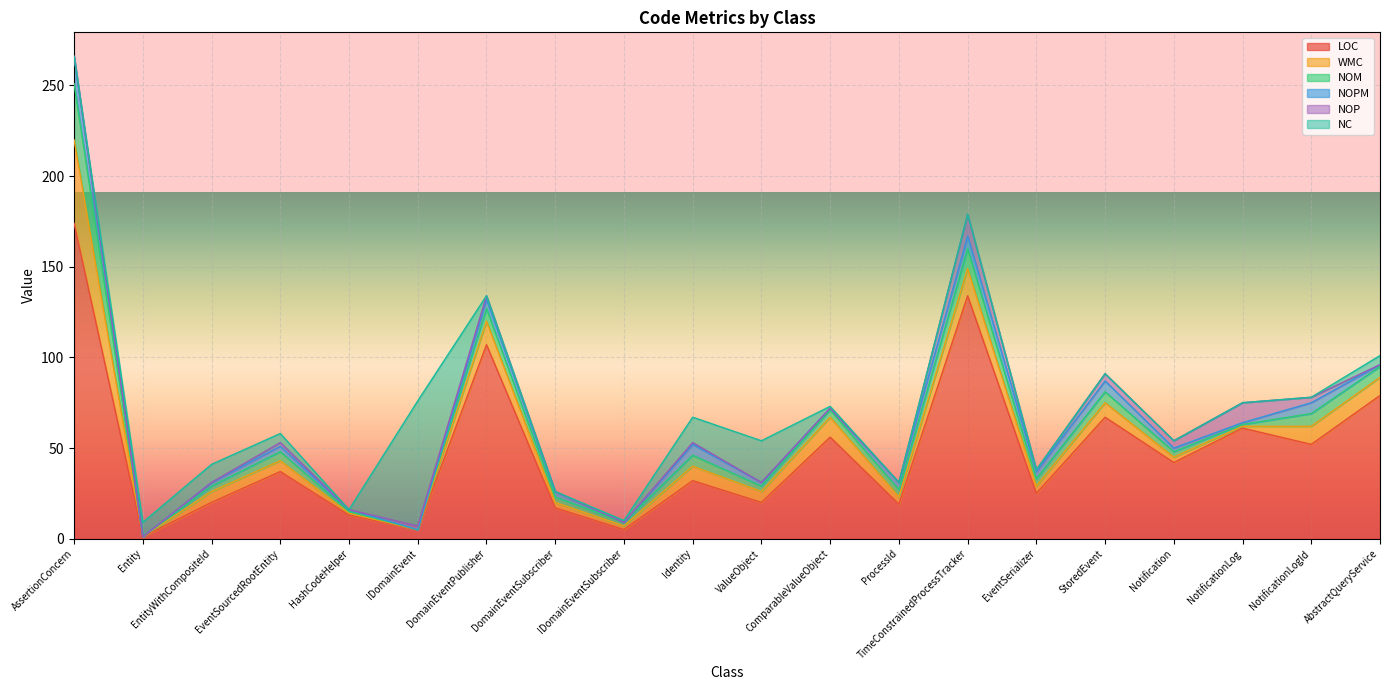

Where does the NOPM series first go above 3?

AssertionConcern